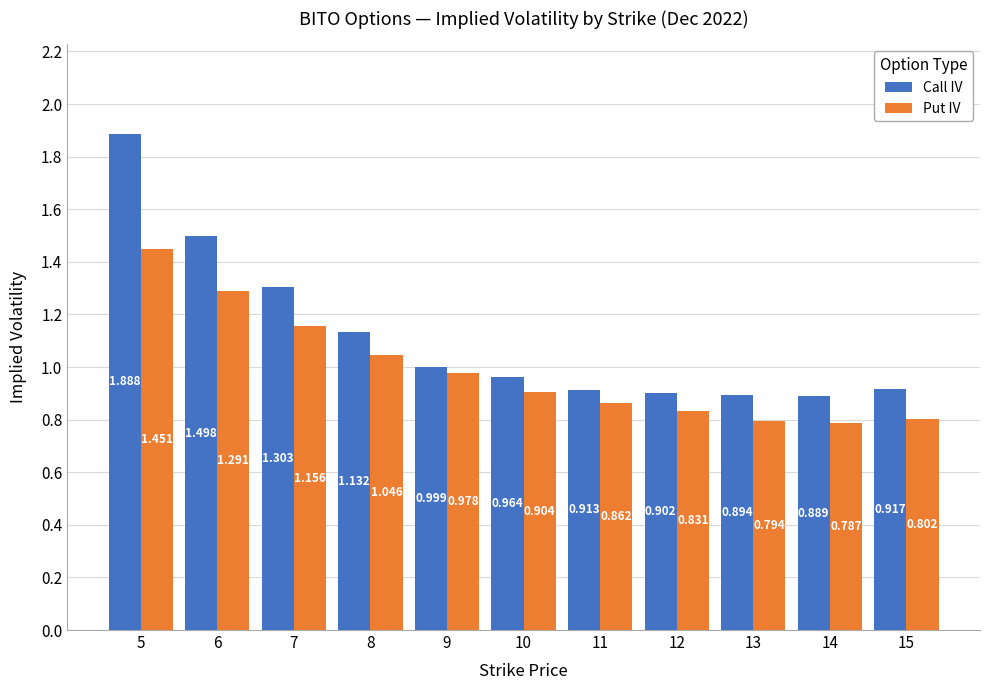

Is the value of Call IV at 6 greater than the value of Put IV at 13?

Yes